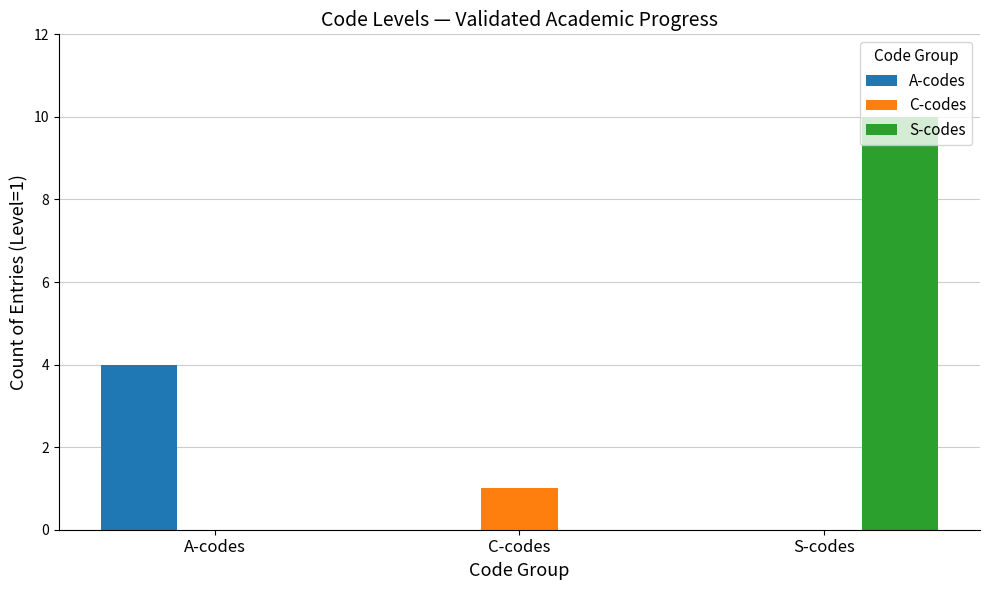

True or false: S-codes has a value of 0 at C-codes.

True